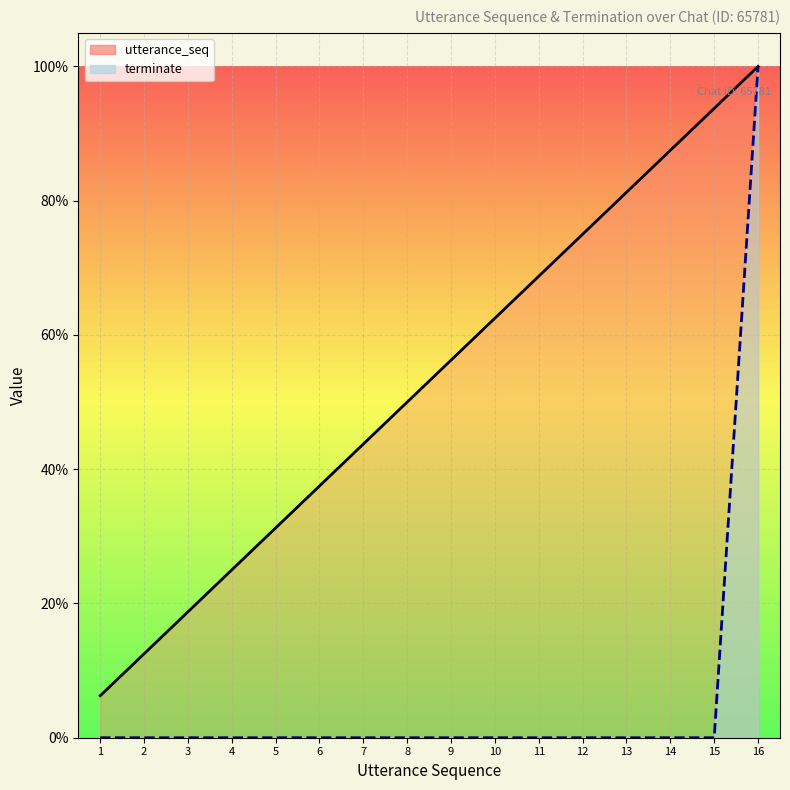

What is the total value across all series at 5?

0.3